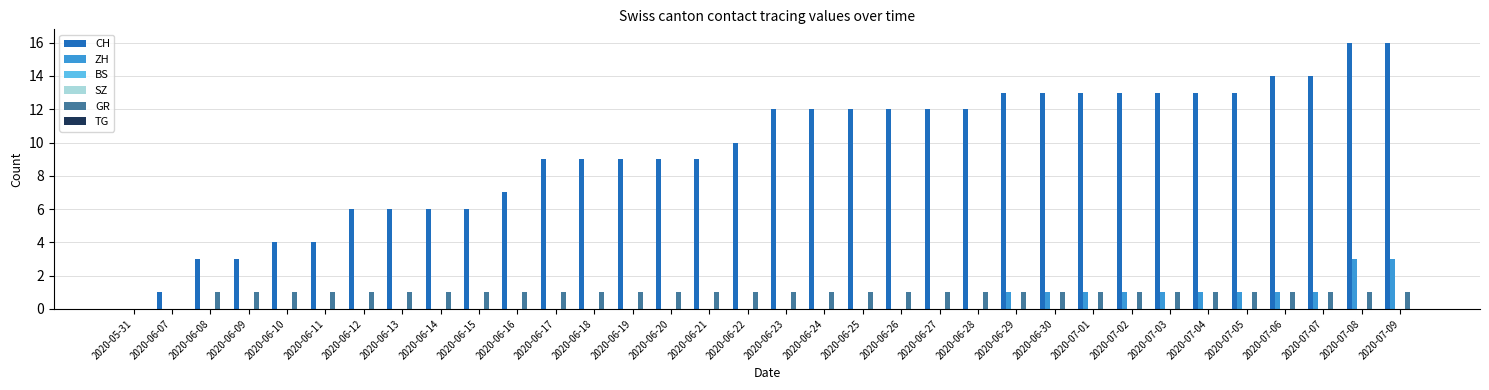

Is the value of TG at 2020-06-16 greater than the value of ZH at 2020-06-19?

No